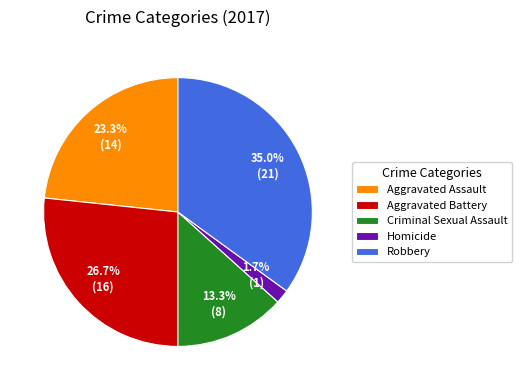

To the nearest percent, what percentage of the pie is Aggravated Assault?

23%